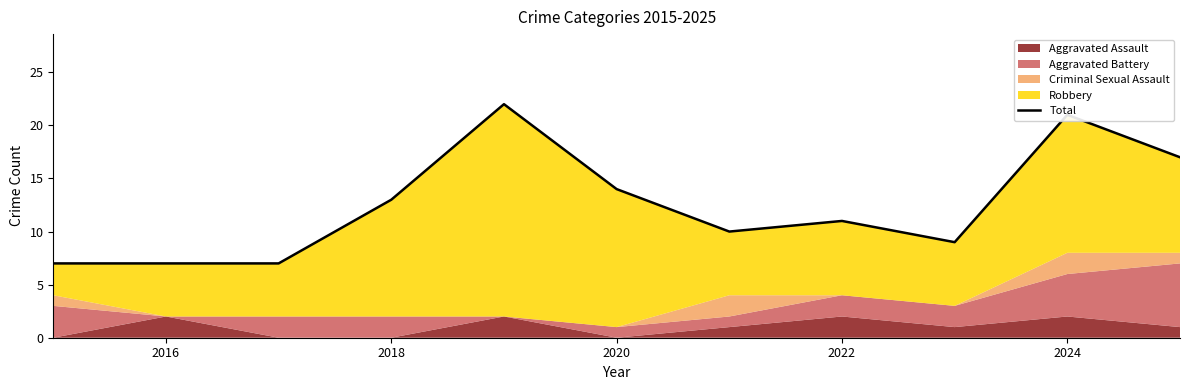

Count the values in the range 7 to 17.

9